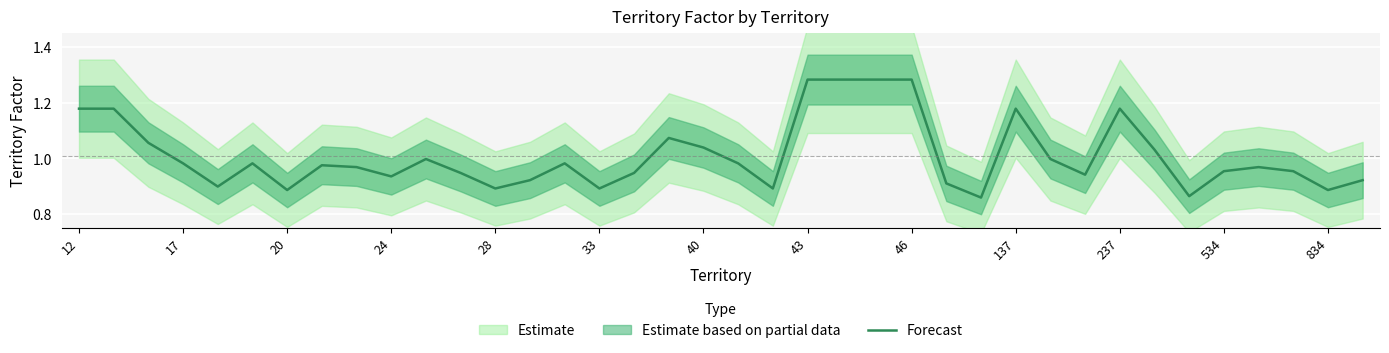

What is the label of the 12th point from the right?

26